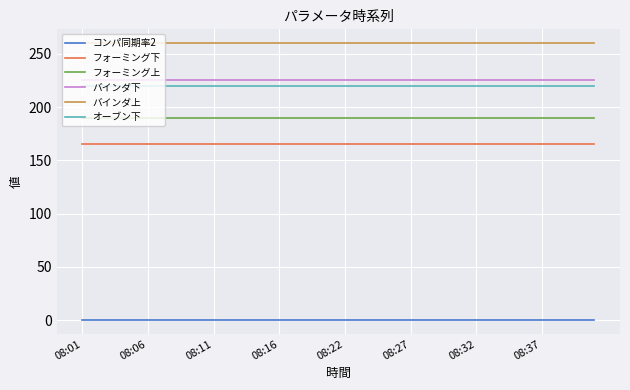

Which series has the largest total across all categories?

バインダ上